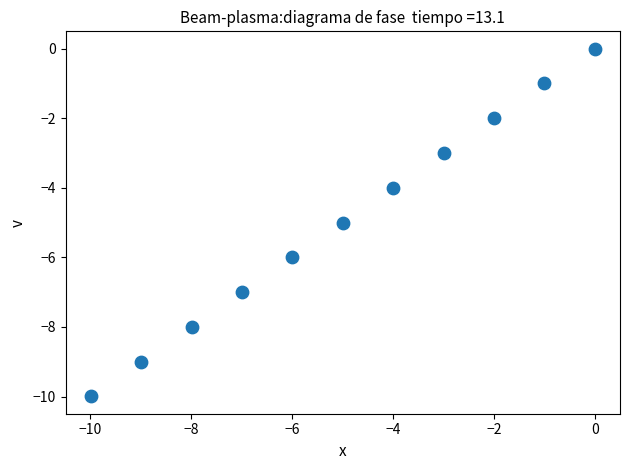

What is the range of Y values (max minus min)?

10.0